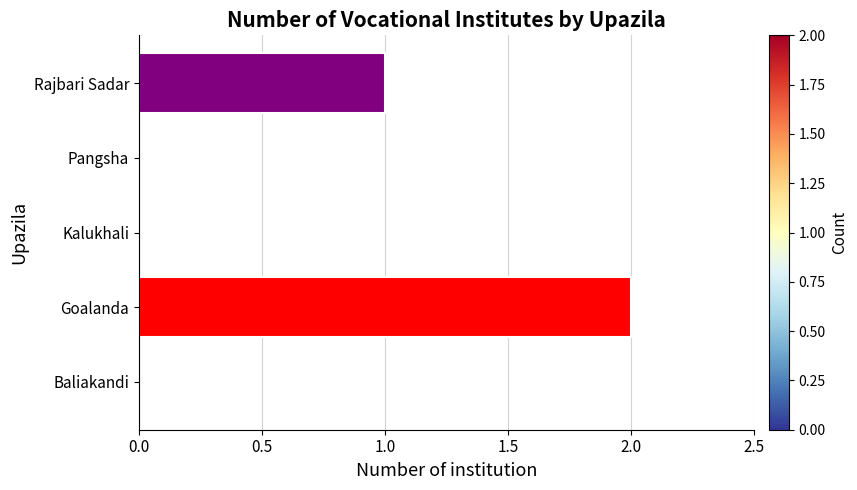

Count the number of data series in this chart.

1